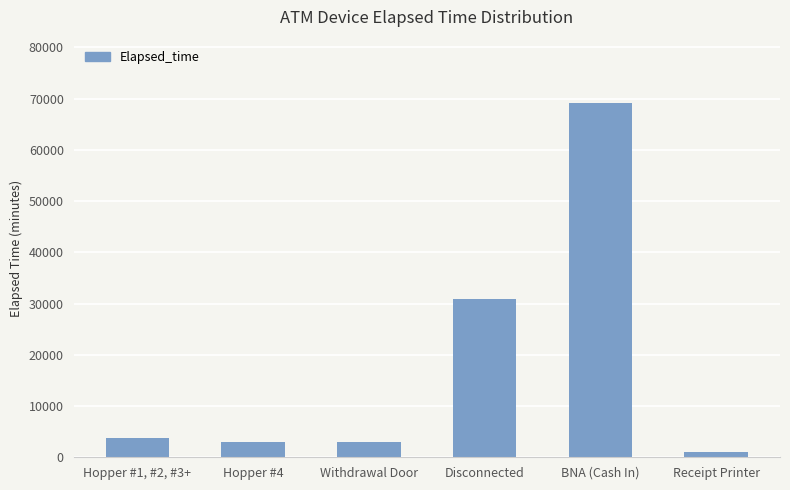

Rank the categories by value from lowest to highest.

Receipt Printer, Hopper #4, Withdrawal Door, Hopper #1, #2, #3+, Disconnected, BNA (Cash In)